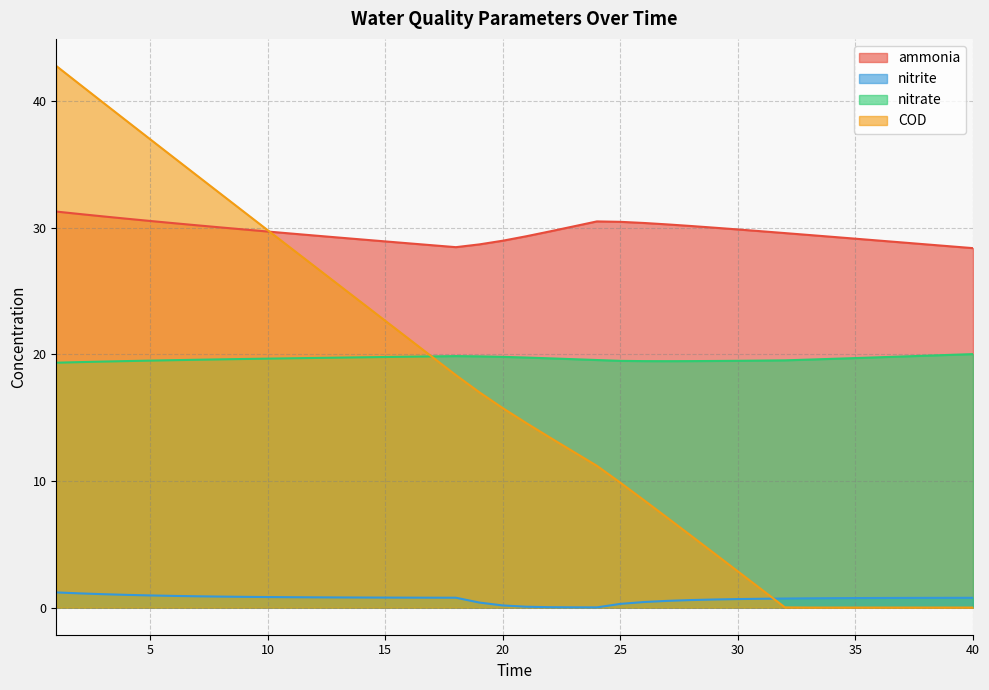

True or false: ammonia and nitrite cross at least once.

False